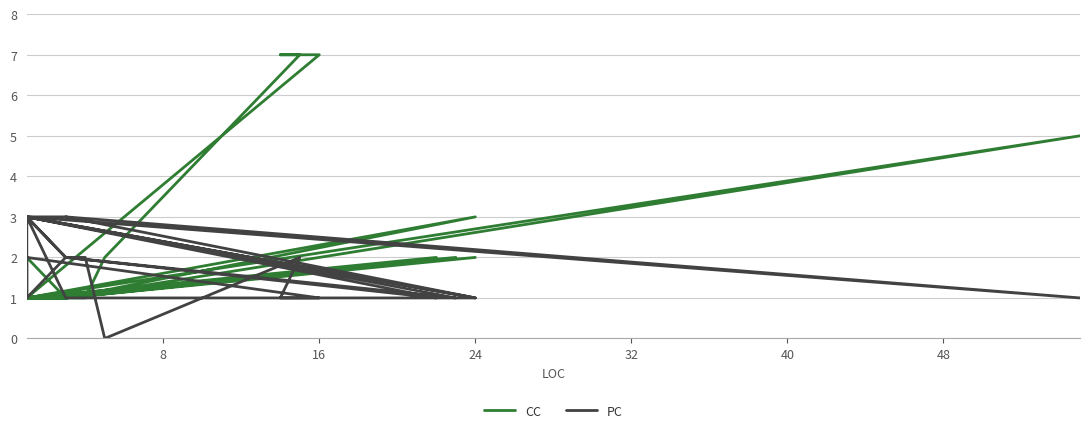

What is the maximum value shown in the chart?

7